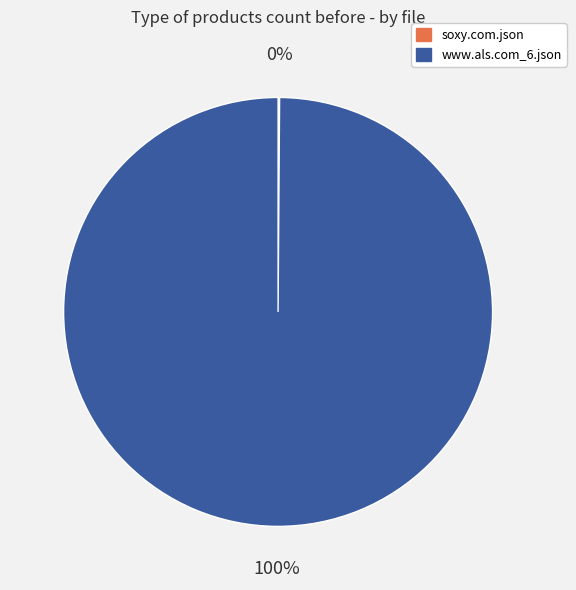

Which slice is the largest?

www.als.com_6.json